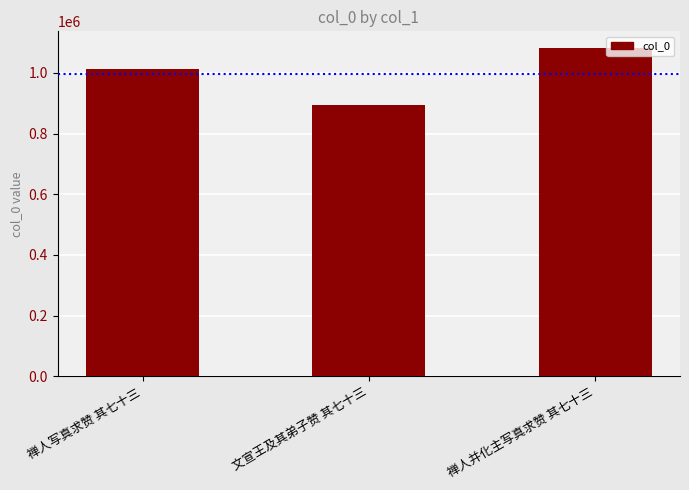

What is the greatest value displayed?

1082539